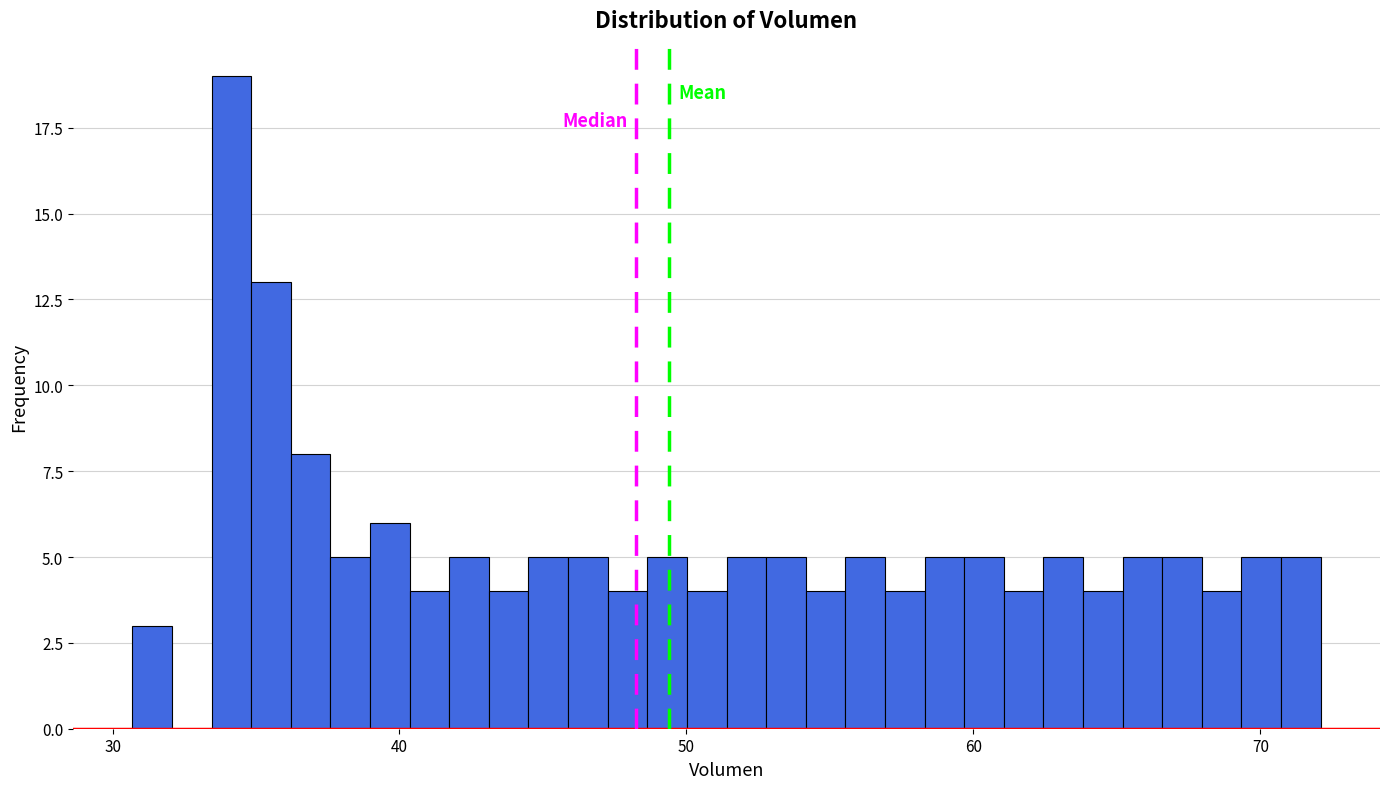

Read against the x-axis, roughly where is the centre of the tallest bar?

34